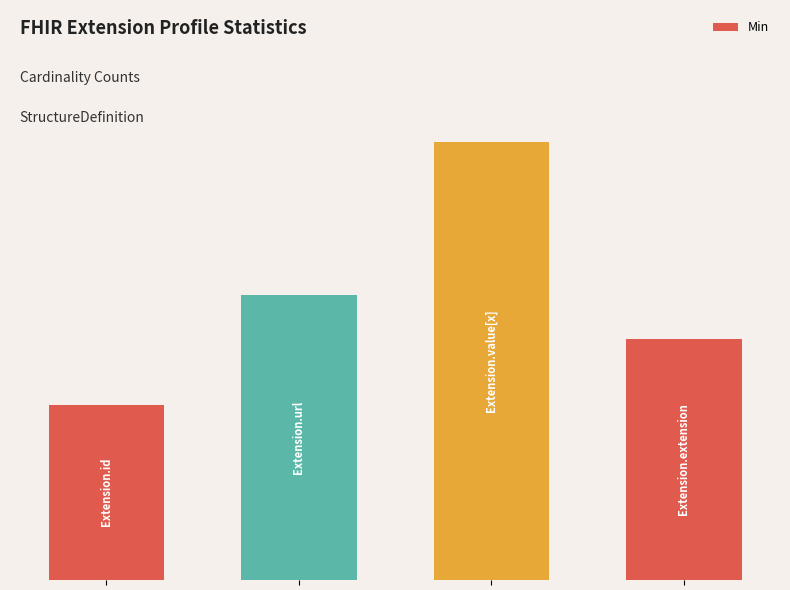

Does the chart contain any negative values?

No